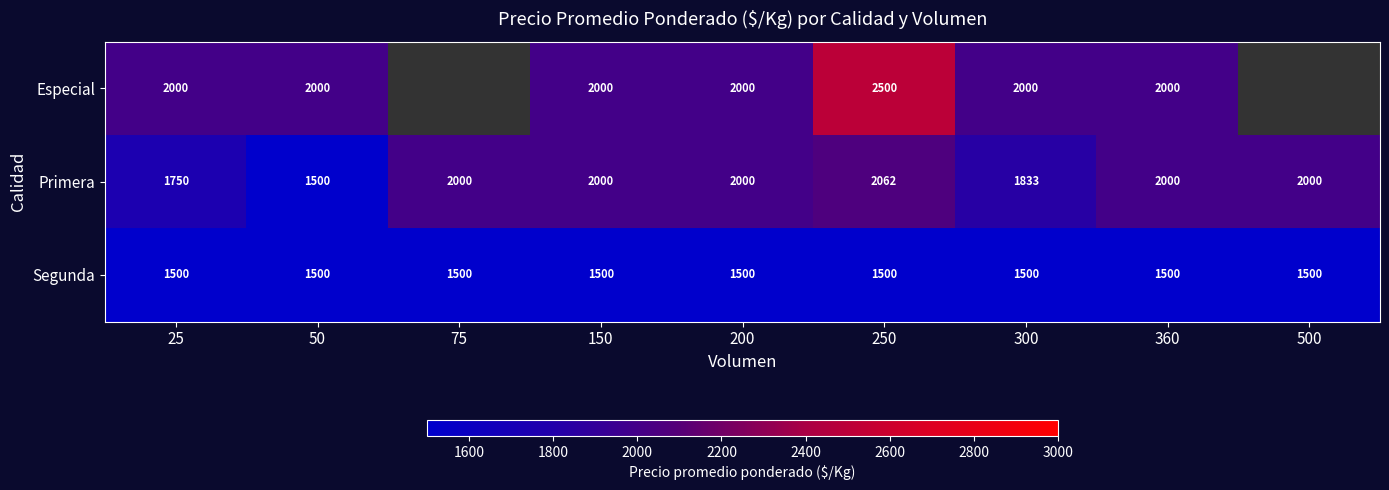

What is the spread (max minus min) of values at 200?

500